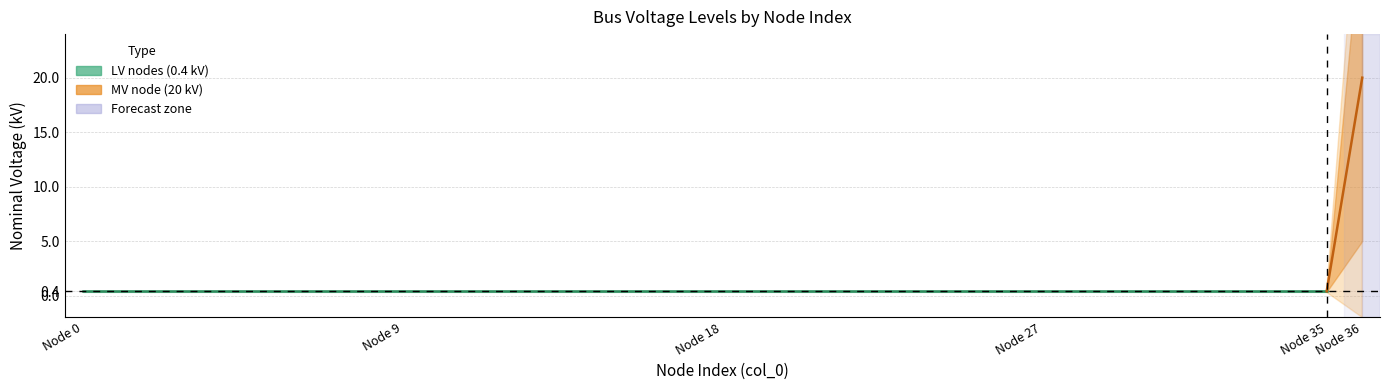

True or false: MV node (20 kV) and LV nodes (0.4 kV) cross at least once.

True